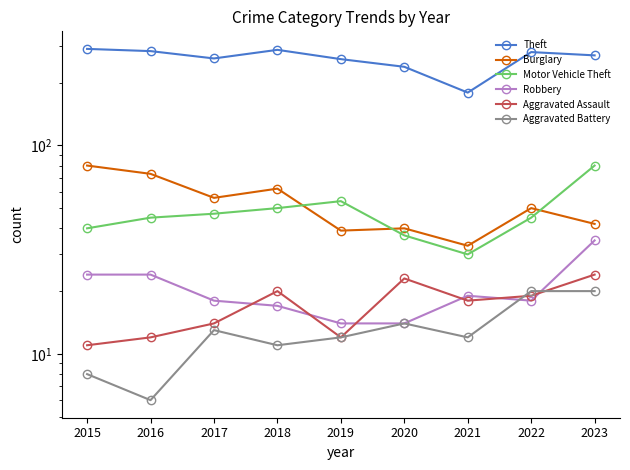

In Aggravated Assault, how many points are lower than both neighbors (excluding endpoints)?

2